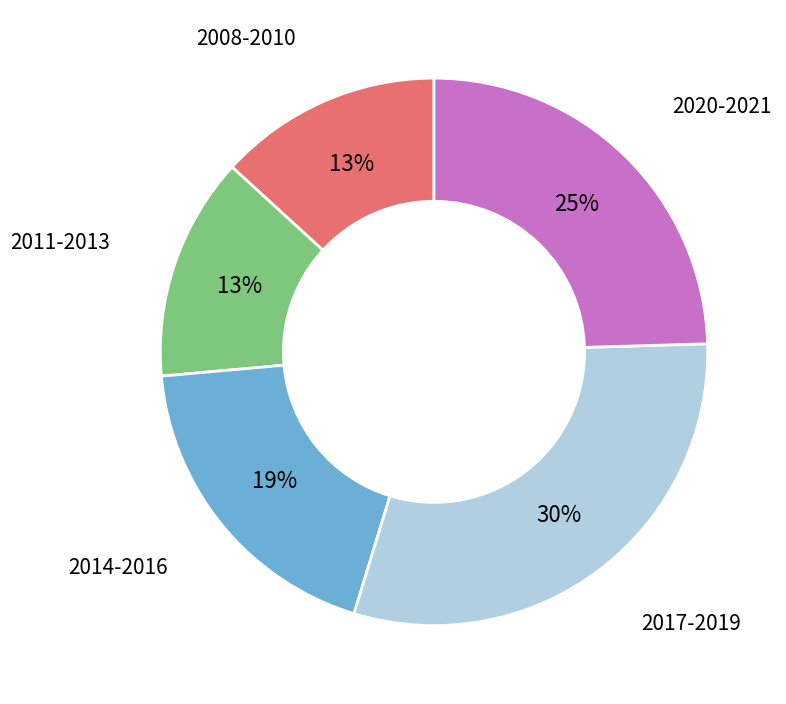

How many slices are in this pie chart?

5